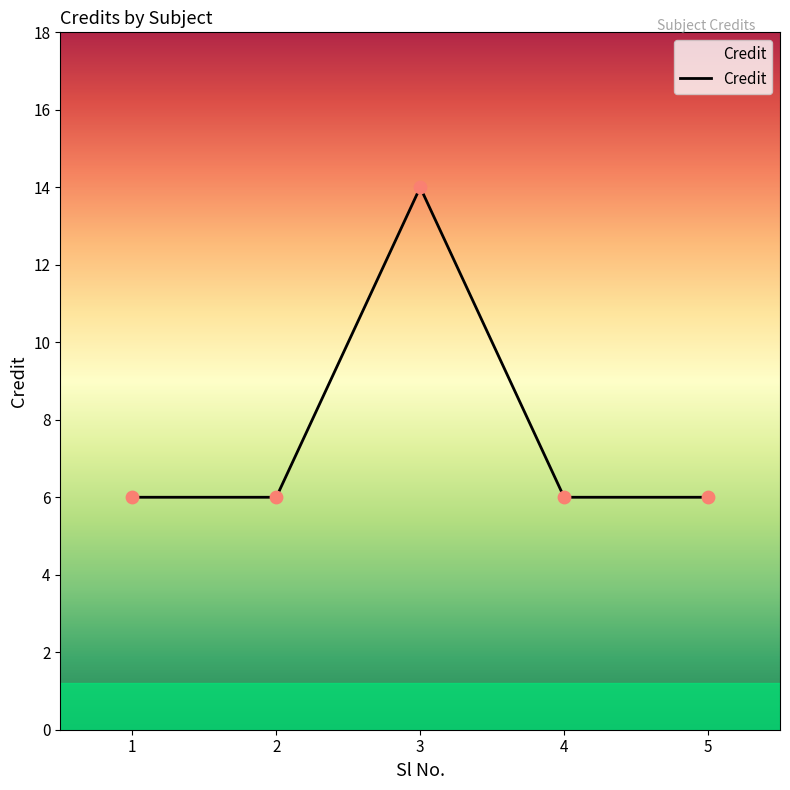

What is the ratio of the value at 3 to the value at 1?

2.3